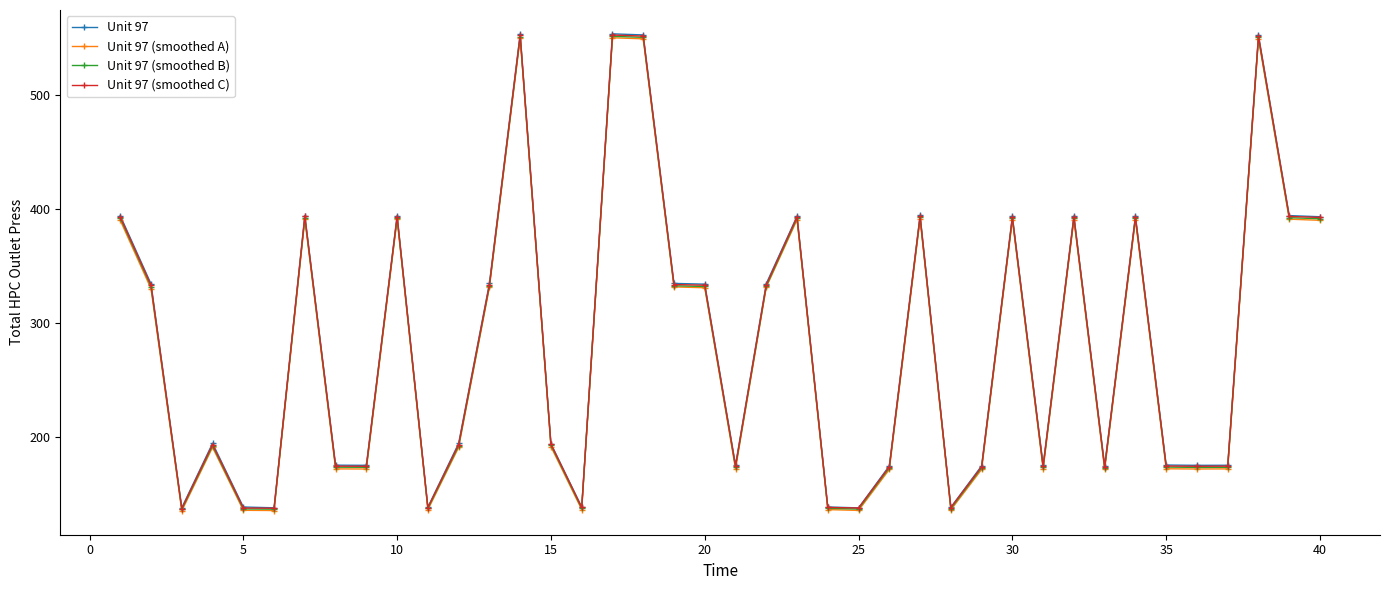

True or false: Unit 97 (smoothed C) and Unit 97 cross at least once.

False